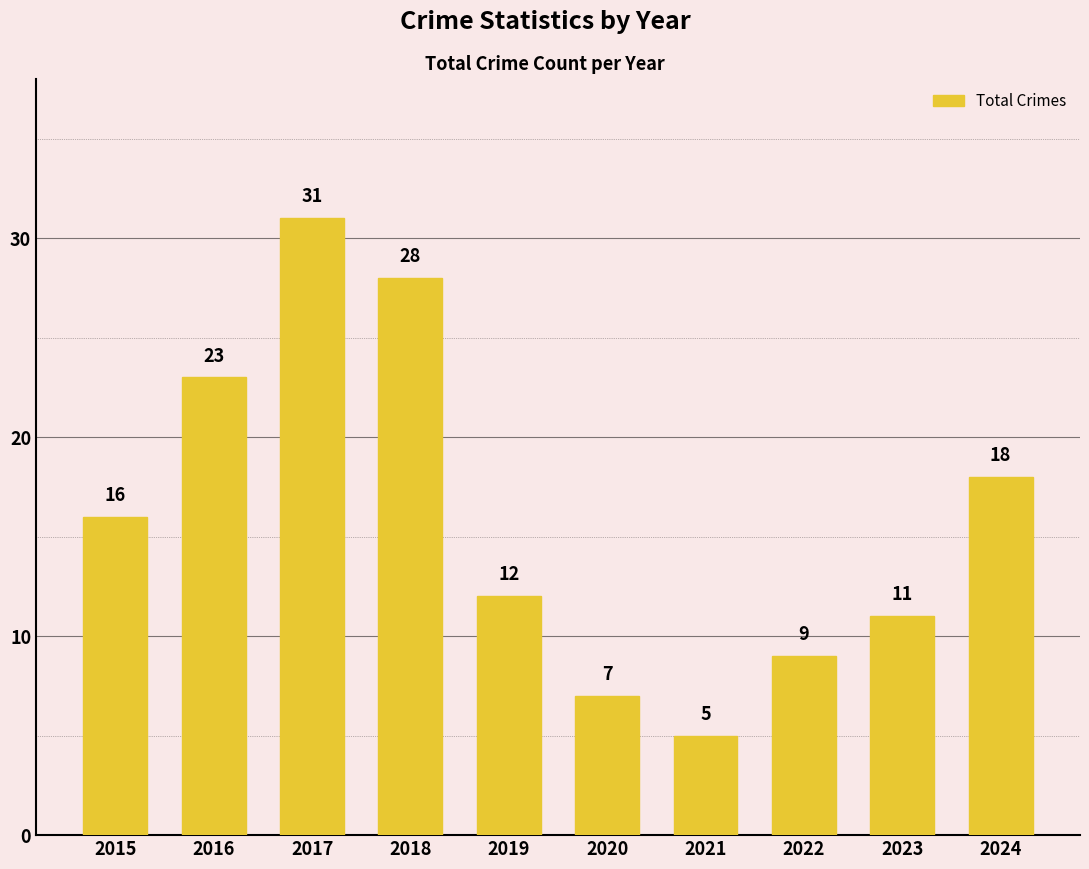

Rank the categories by value from highest to lowest.

2017, 2018, 2016, 2024, 2015, 2019, 2023, 2022, 2020, 2021